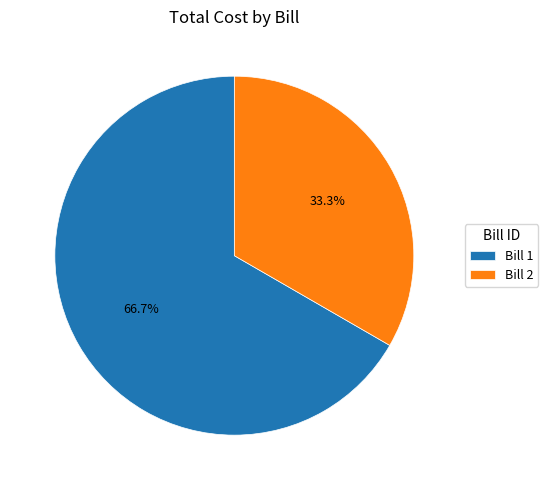

What is the total percentage of Bill 2 and Bill 1?

100.0%